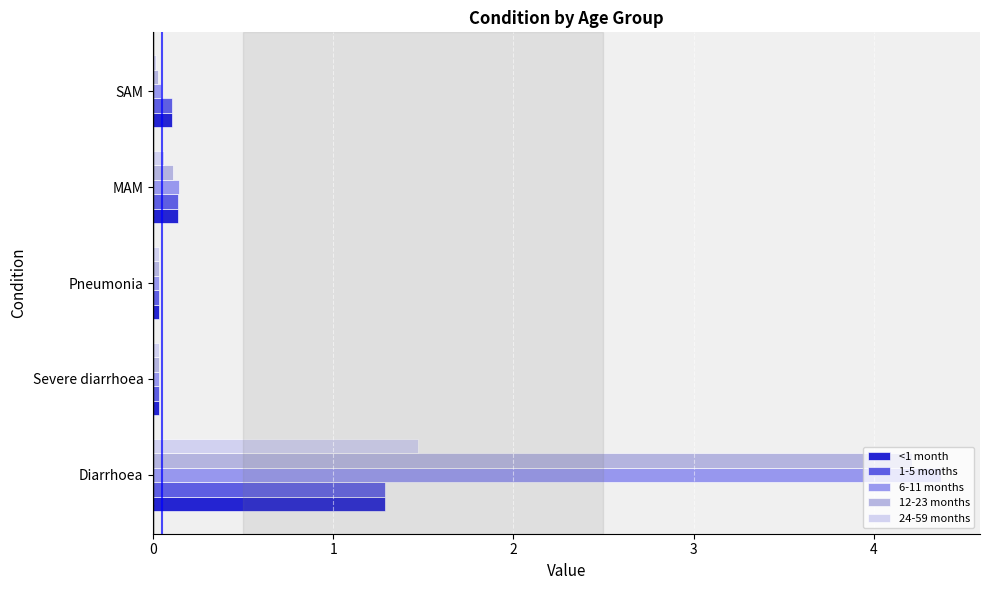

What is the maximum value shown in the chart?

4.4